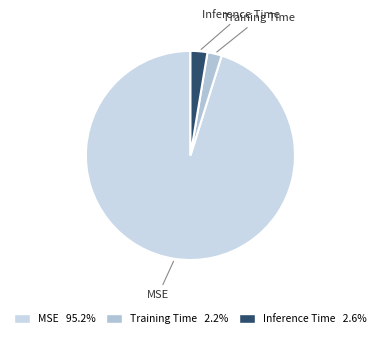

Which has a higher value, Inference Time or MSE?

MSE